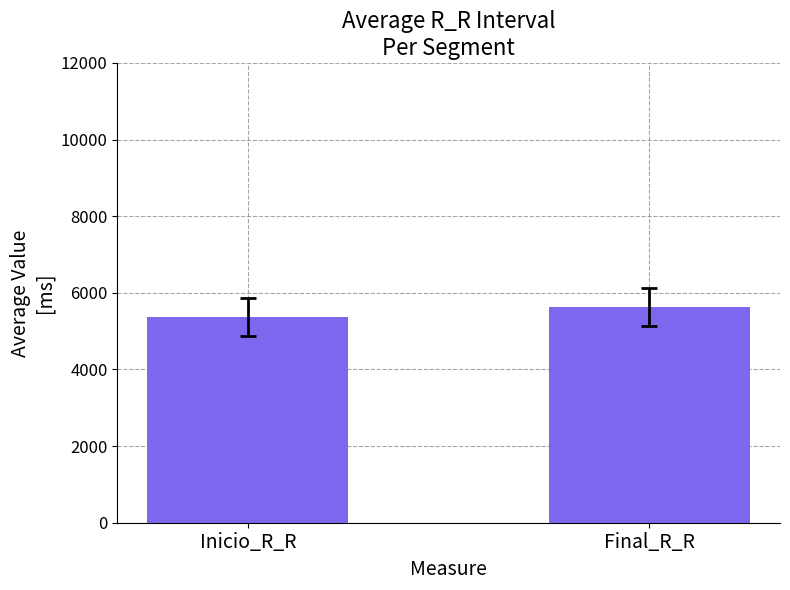

Are the bars horizontal?

No